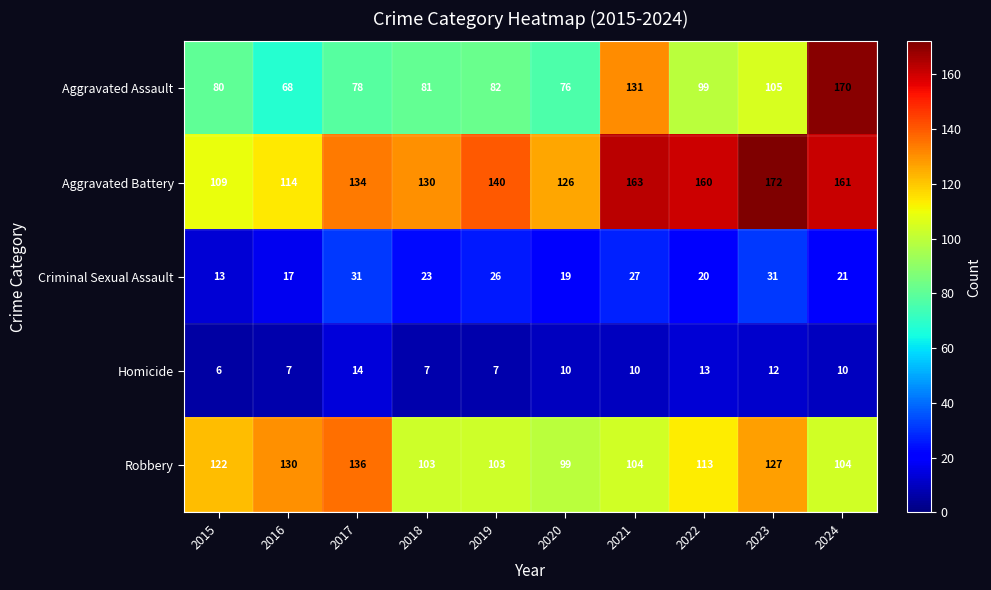

What is the sum of all Robbery values?

1141